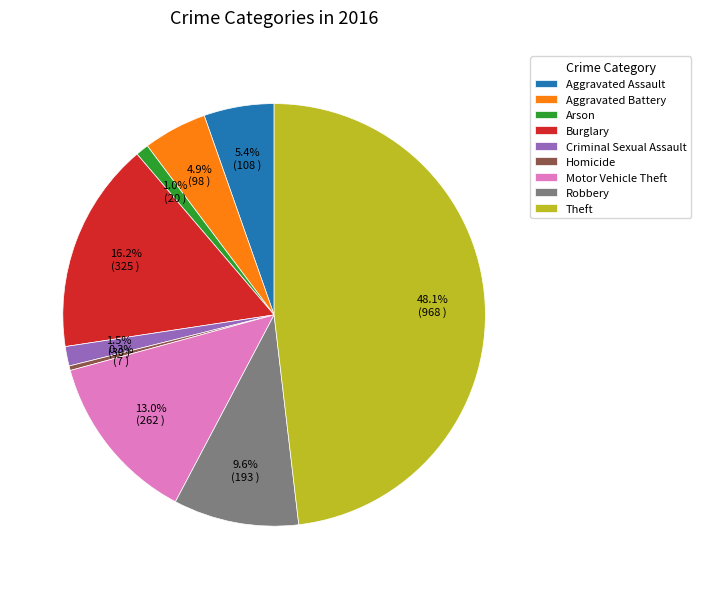

Which category has the smallest portion of the pie?

Homicide